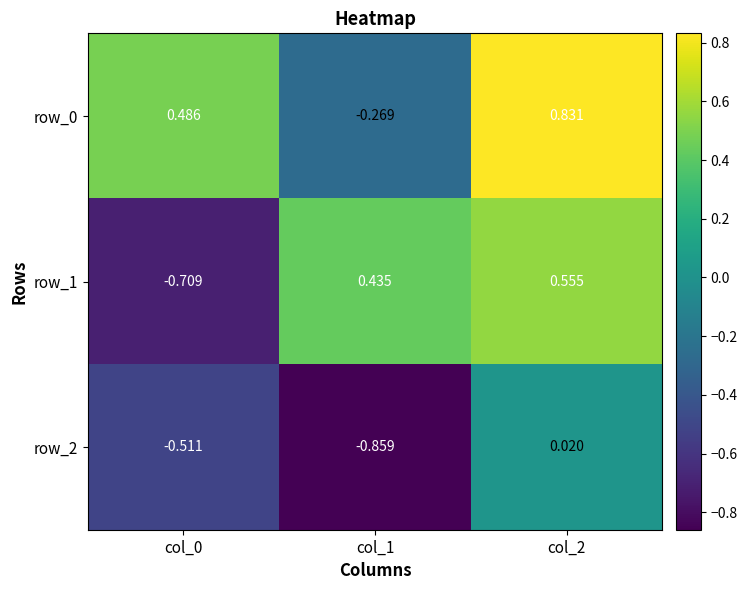

At which category is the sum across all series the highest?

col_2